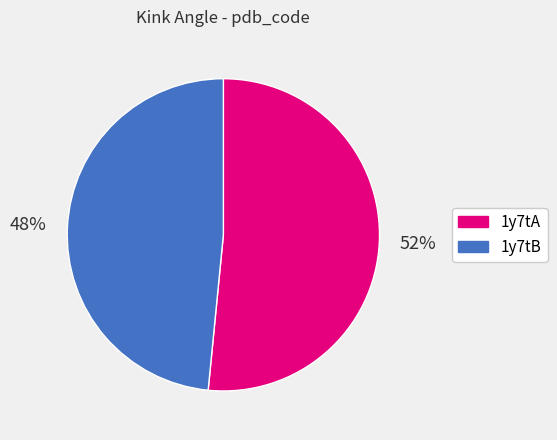

Which category accounts for the majority?

1y7tA